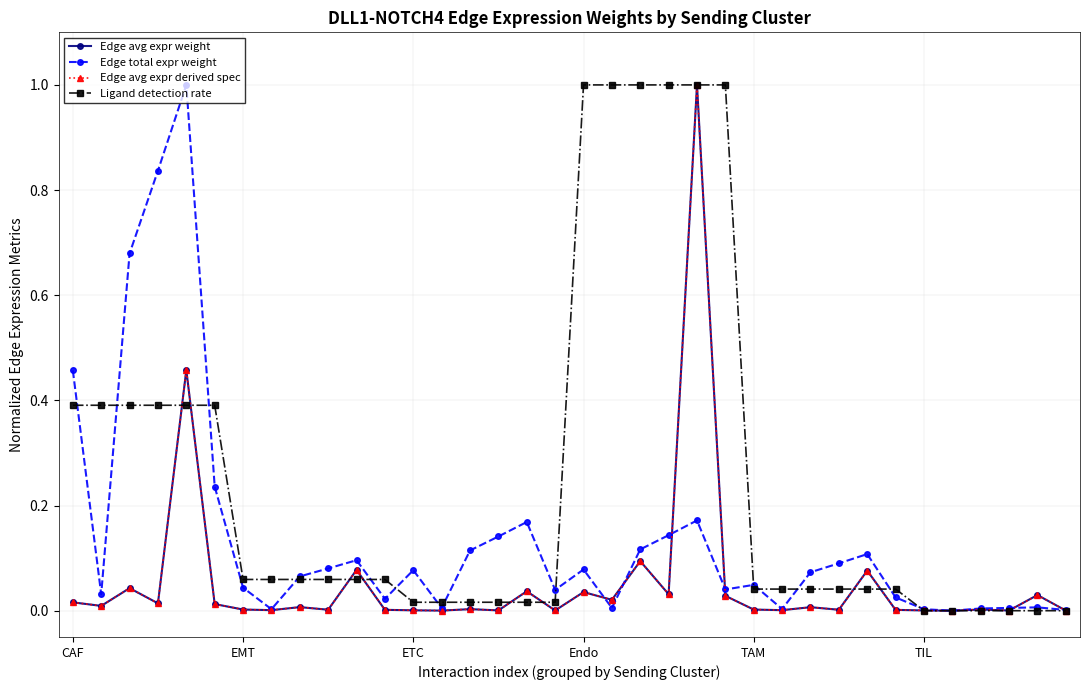

What is the label of the 15th point from the right?

21